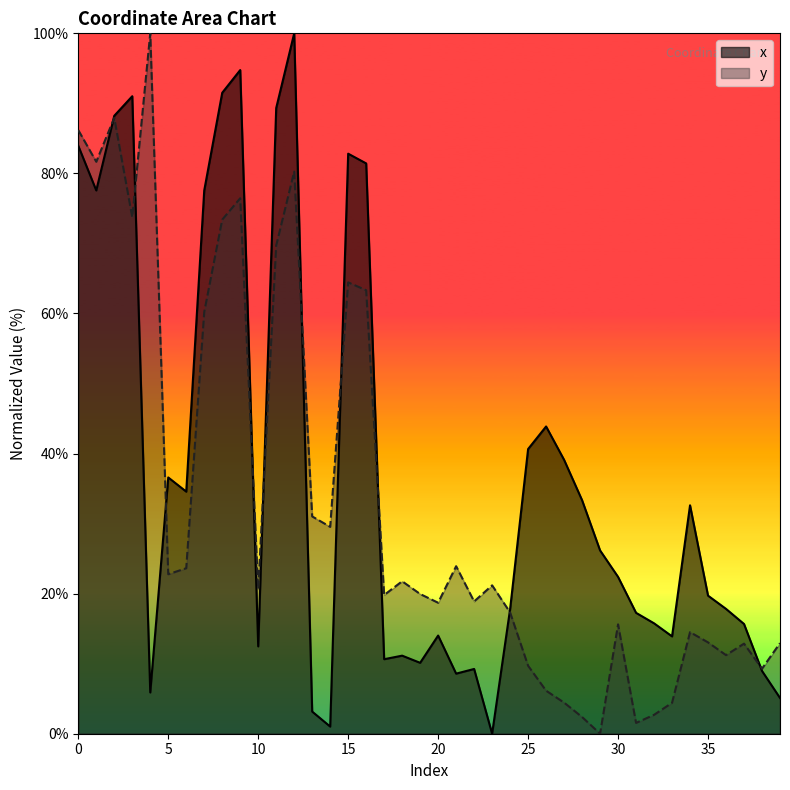

Reading left to right, list all the values displayed in this chart.

x: 83.9	77.6	88.2	91.0	5.9	36.6	34.6	77.6	91.5	94.8	12.5	89.3	100.0	3.2	1.0	82.8	81.4	10.6	11.1	10.1	14.0	8.6	9.2	0.0	17.8	40.6	43.9	39.1	33.3	26.2	22.4	17.3	15.8	13.9	32.6	19.7	17.8	15.7	9.0	5.1
y: 86.2	81.7	87.9	73.7	100.0	22.8	23.6	60.2	73.4	76.5	20.7	69.7	80.3	31.0	29.5	64.4	63.3	19.8	21.8	19.9	18.7	23.9	18.9	21.2	17.3	9.7	6.1	4.4	2.4	0.0	15.6	1.5	2.7	4.4	14.5	13.0	11.2	12.9	9.3	12.9